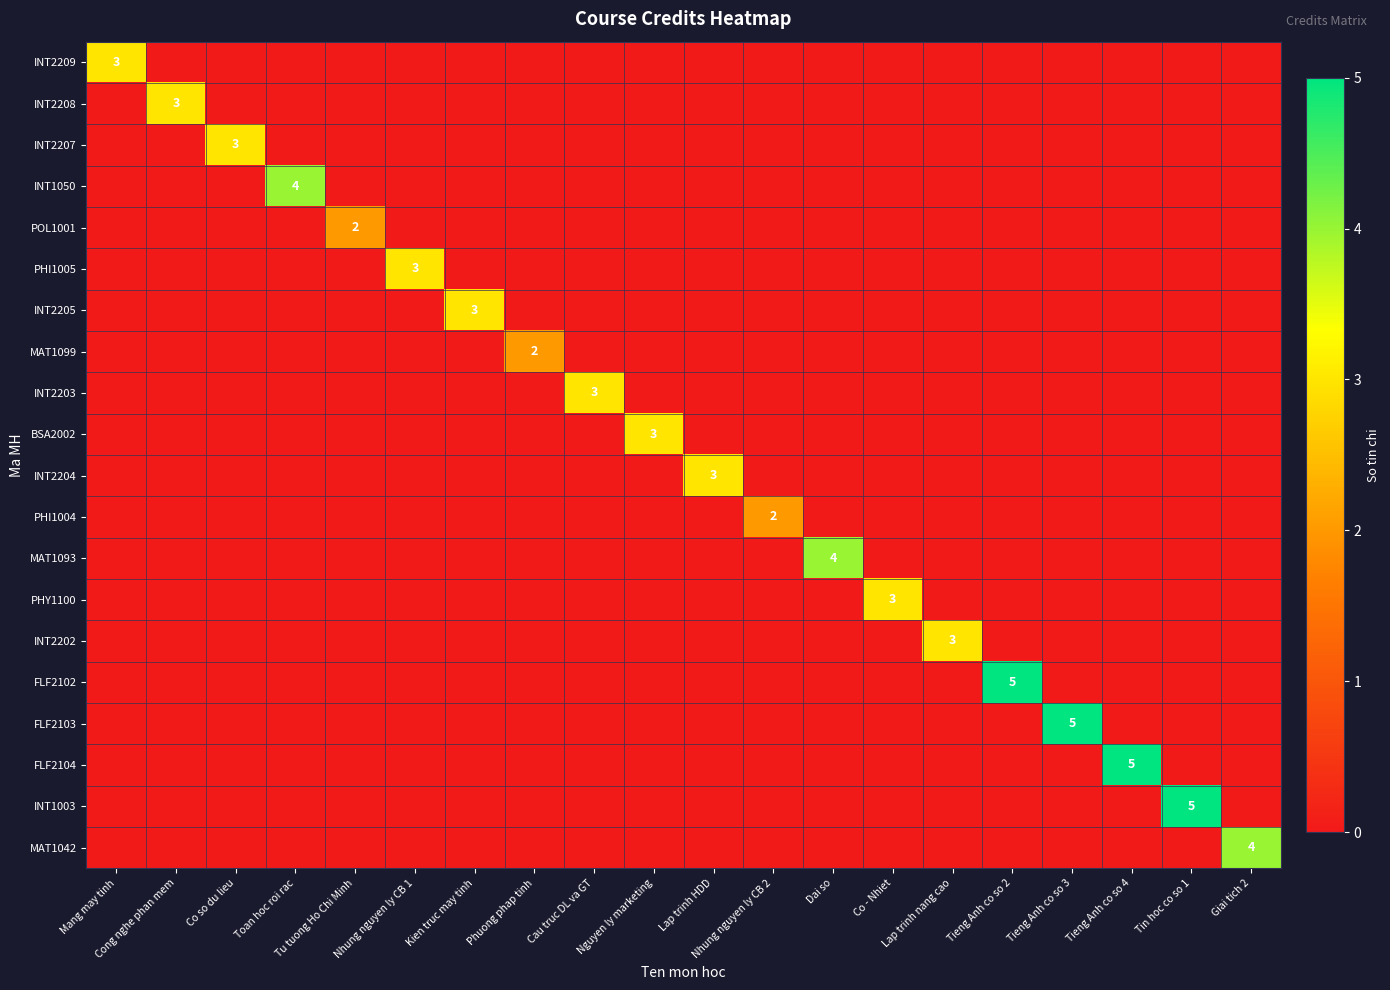

Which has a higher value, Dai so or Kien truc may tinh?

Dai so